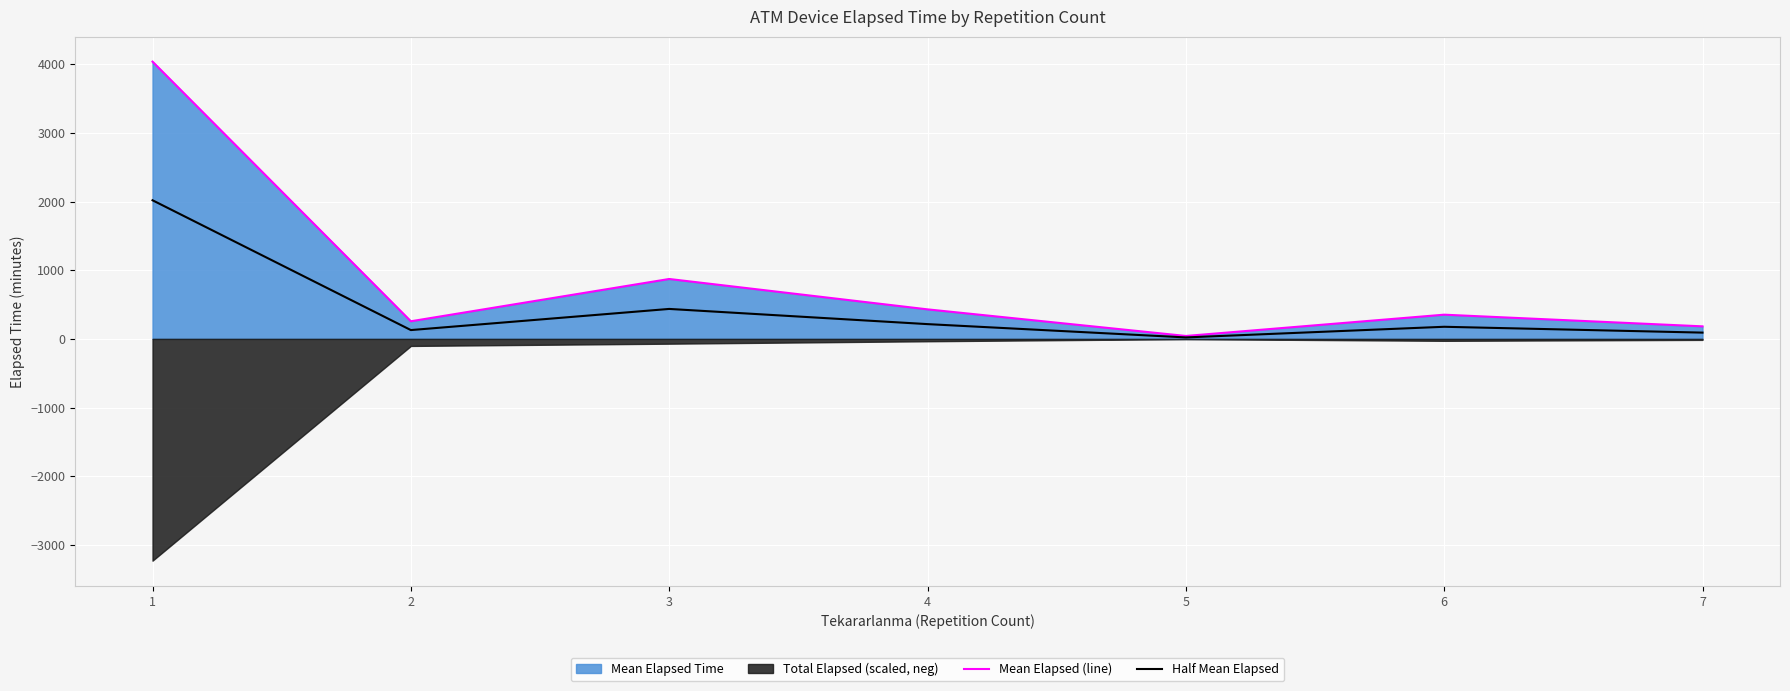

Which series has the largest total across all categories?

Mean Elapsed (line)